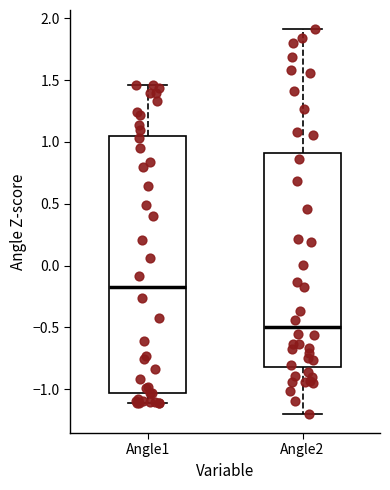

Reading left to right, transcribe this box plot: for each box, give where its median line is, the range the box spans, and where its two whiskers end, as read against the y-axis. The values are not printed on the chart, so give them approximately, as read against the axis.

Angle1: median -0.15, box -1.05 to 1.05, whiskers -1.10 to 1.45
Angle2: median -0.50, box -0.80 to 0.90, whiskers -1.20 to 1.90